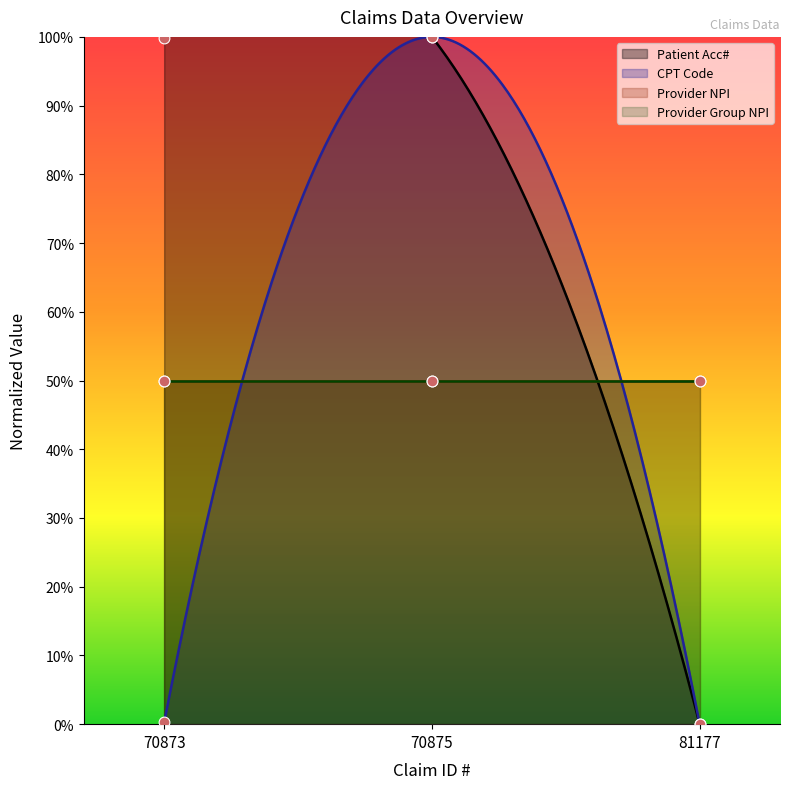

At which category is the sum across all series the highest?

70875